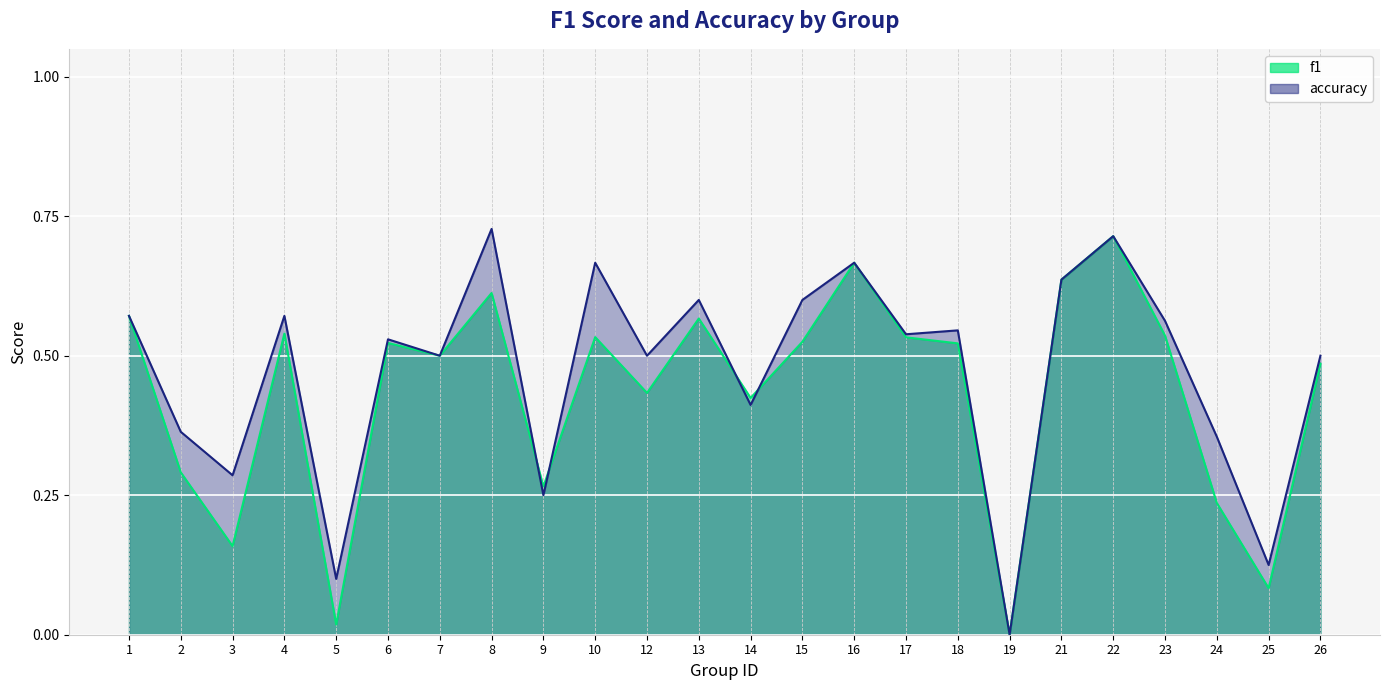

What is the value of the f1 point at the 8th from the left?

0.6